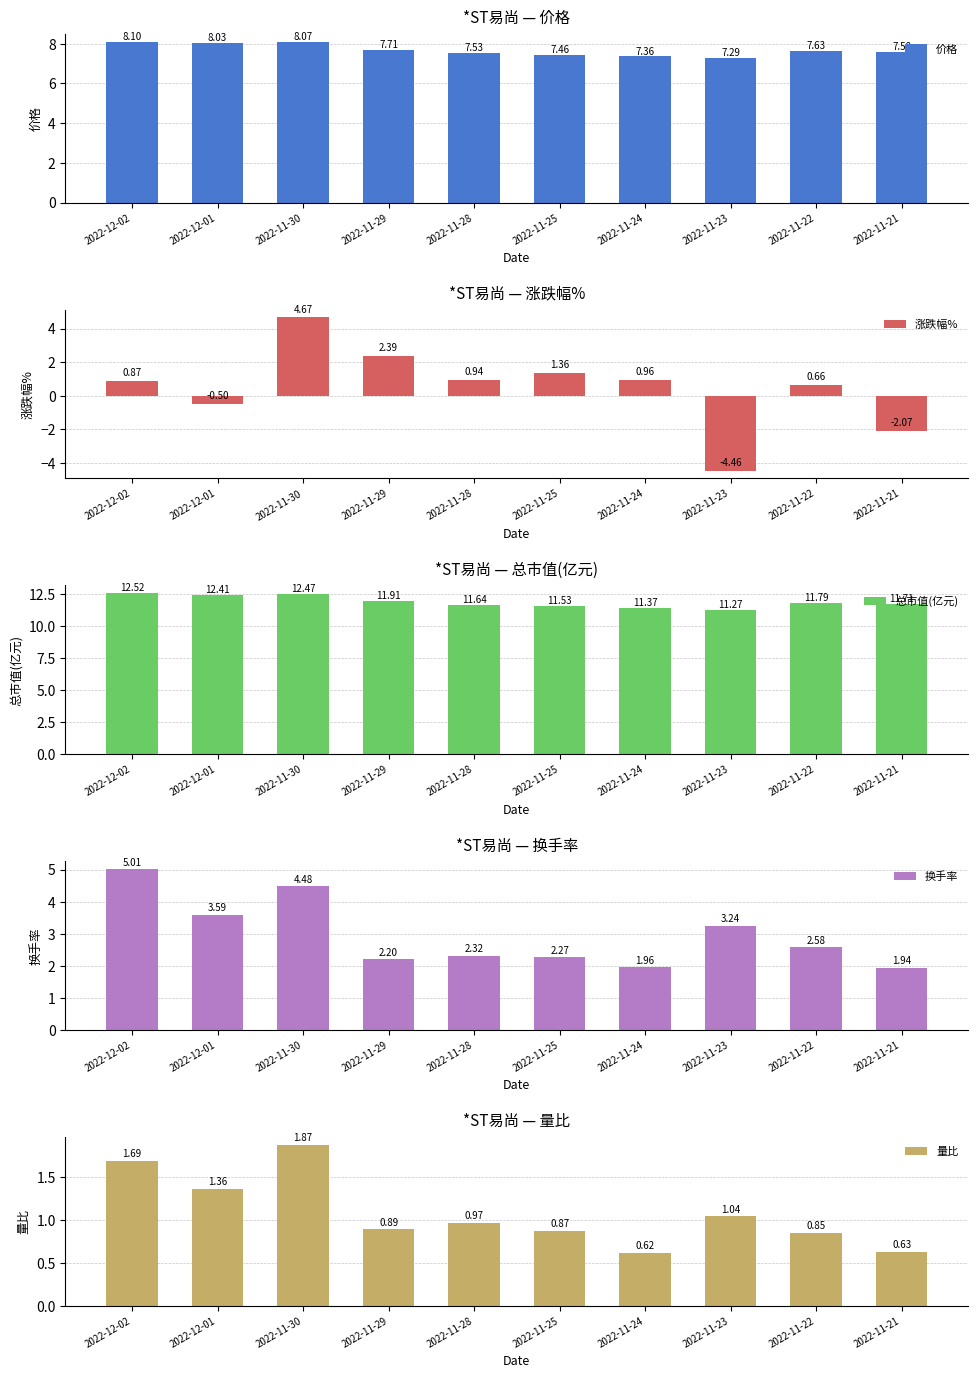

Between 2022-11-21 and 2022-12-02, which is larger?

2022-12-02